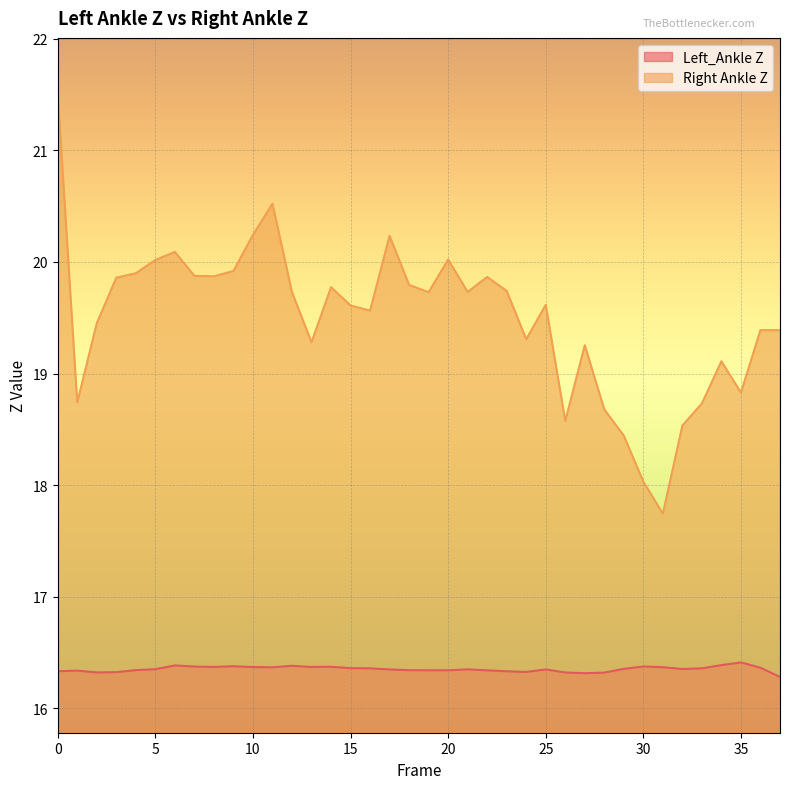

Which series has the largest total across all categories?

Right Ankle Z